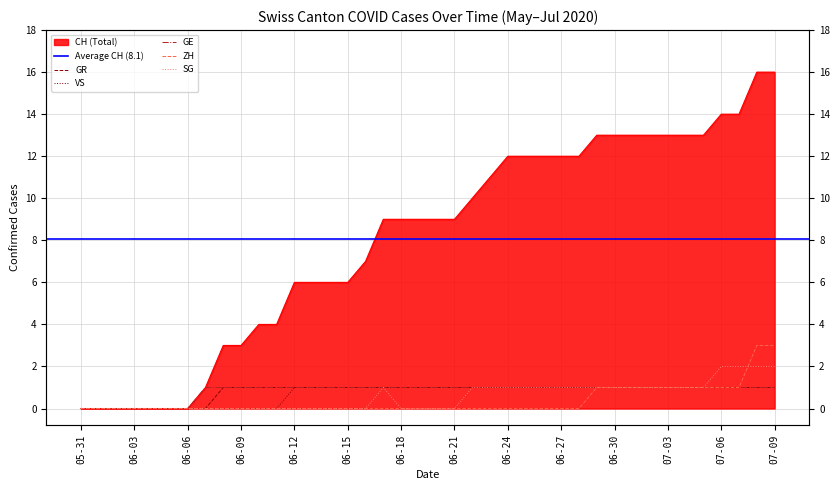

What is the highest value of the VS series?

1